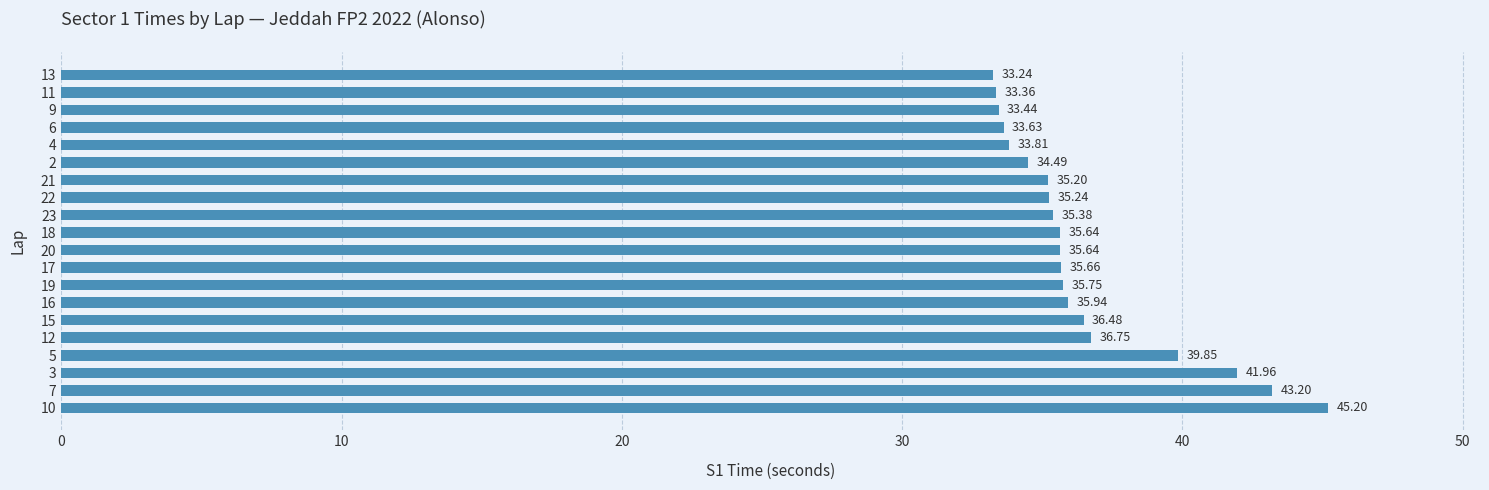

How many bars are there in total?

20